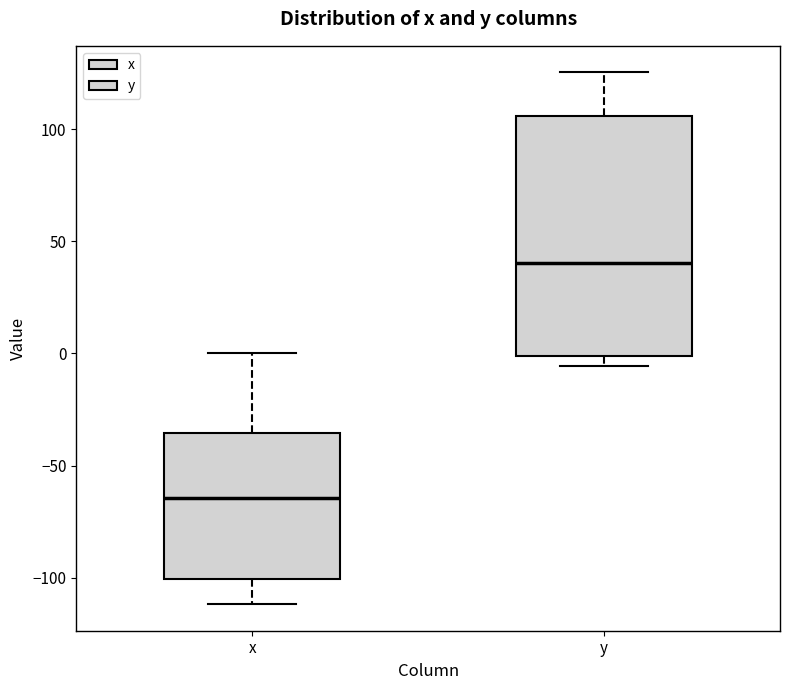

Which box has the highest median line?

y